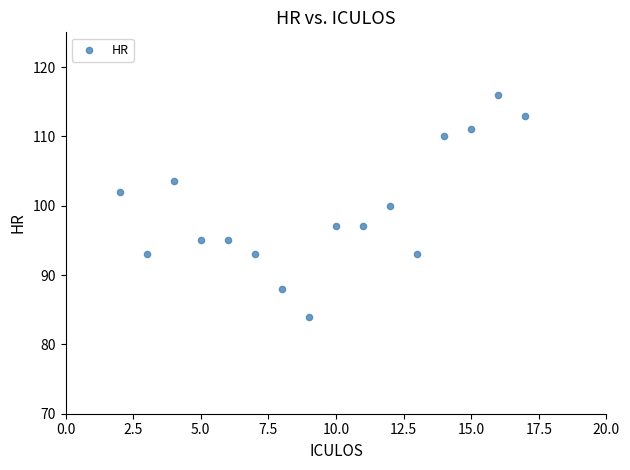

What is the range of Y values (max minus min)?

32.0